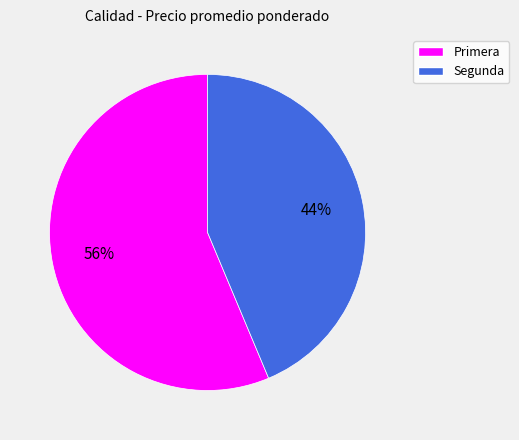

What is the ratio of the value at Primera to the value at Segunda?

1.3